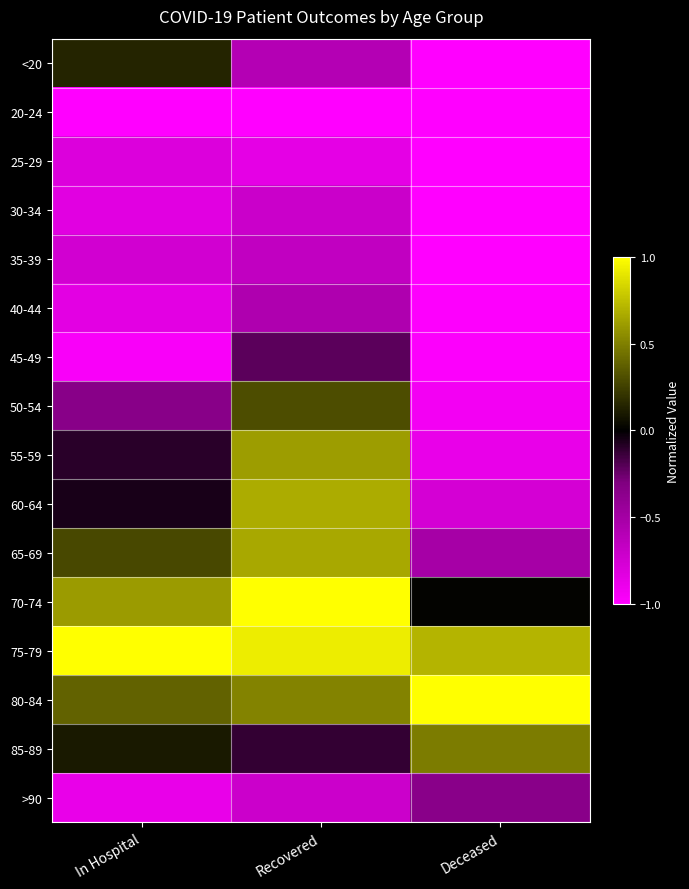

Which label corresponds to the smallest value in the chart?

In Hospital